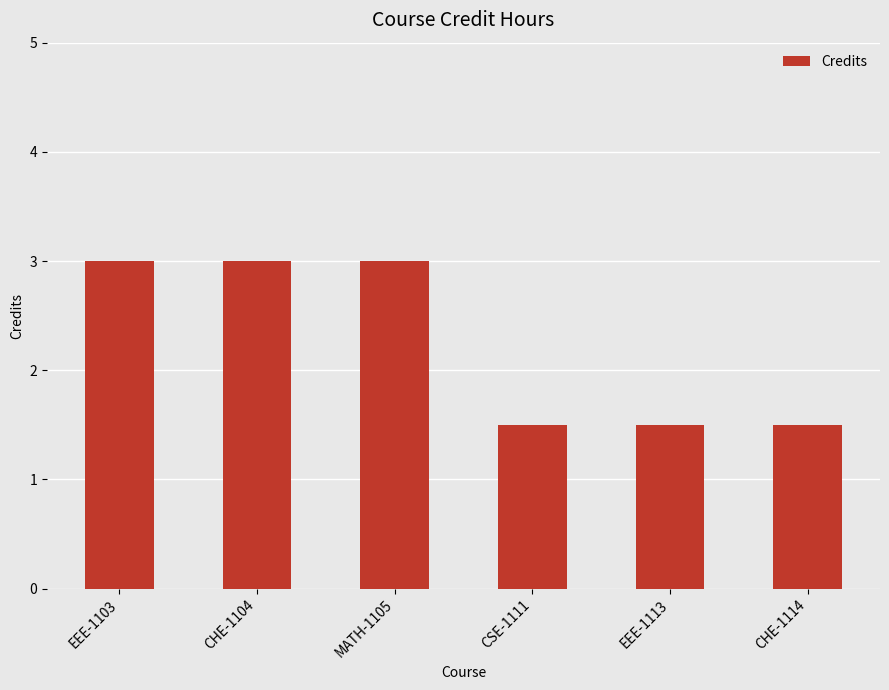

How many data points does each series have?

6